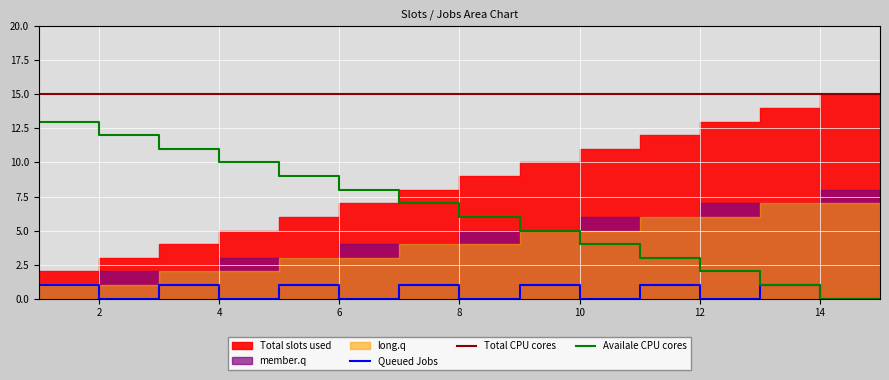

What is the greatest value displayed?

15